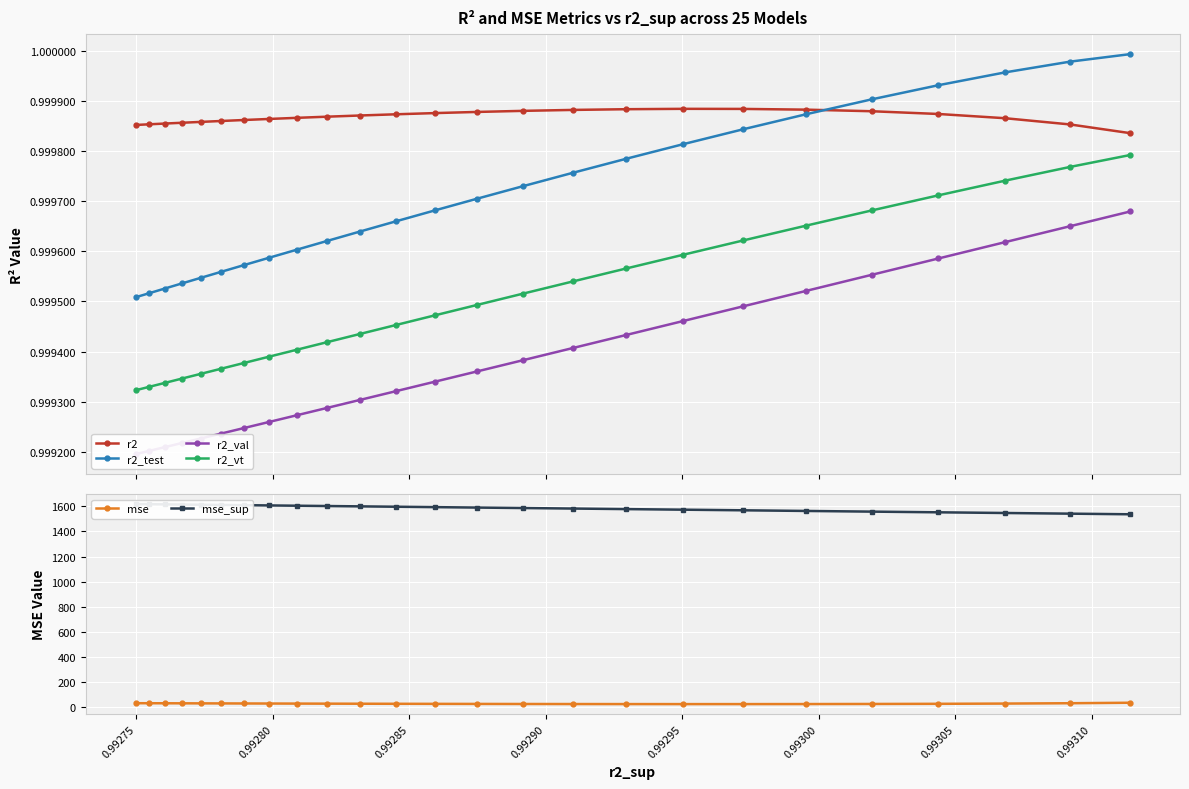

Does the chart display data point markers on the line(s)?

Yes